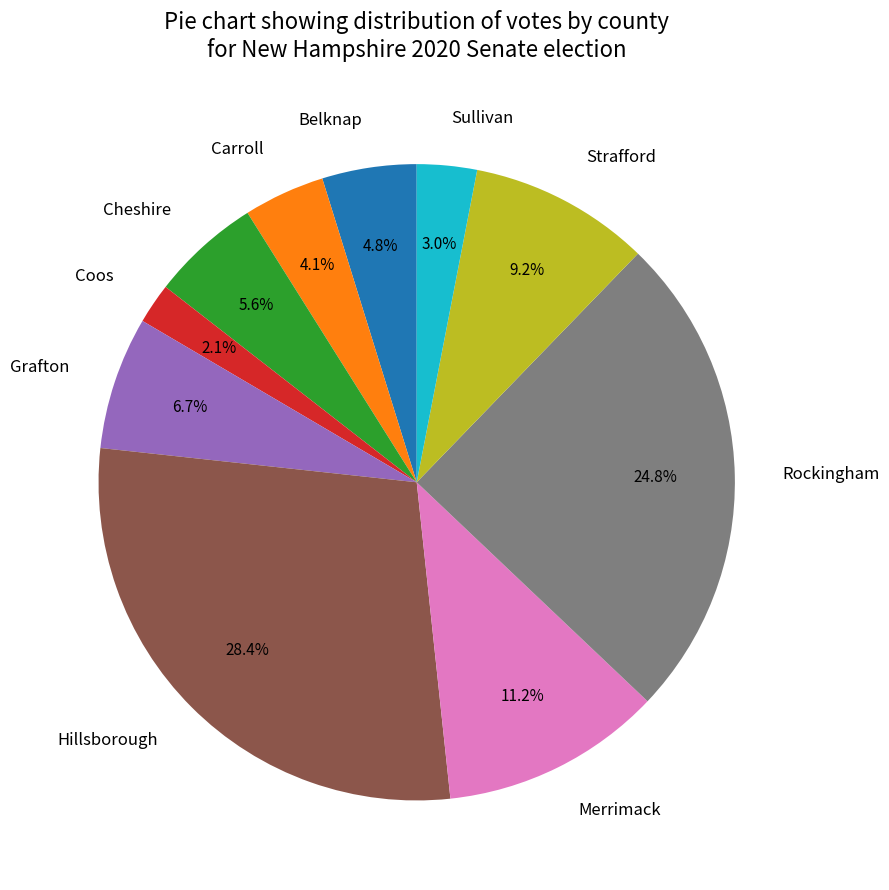

To the nearest percent, what is the difference between the largest and smallest slice percentages?

26%